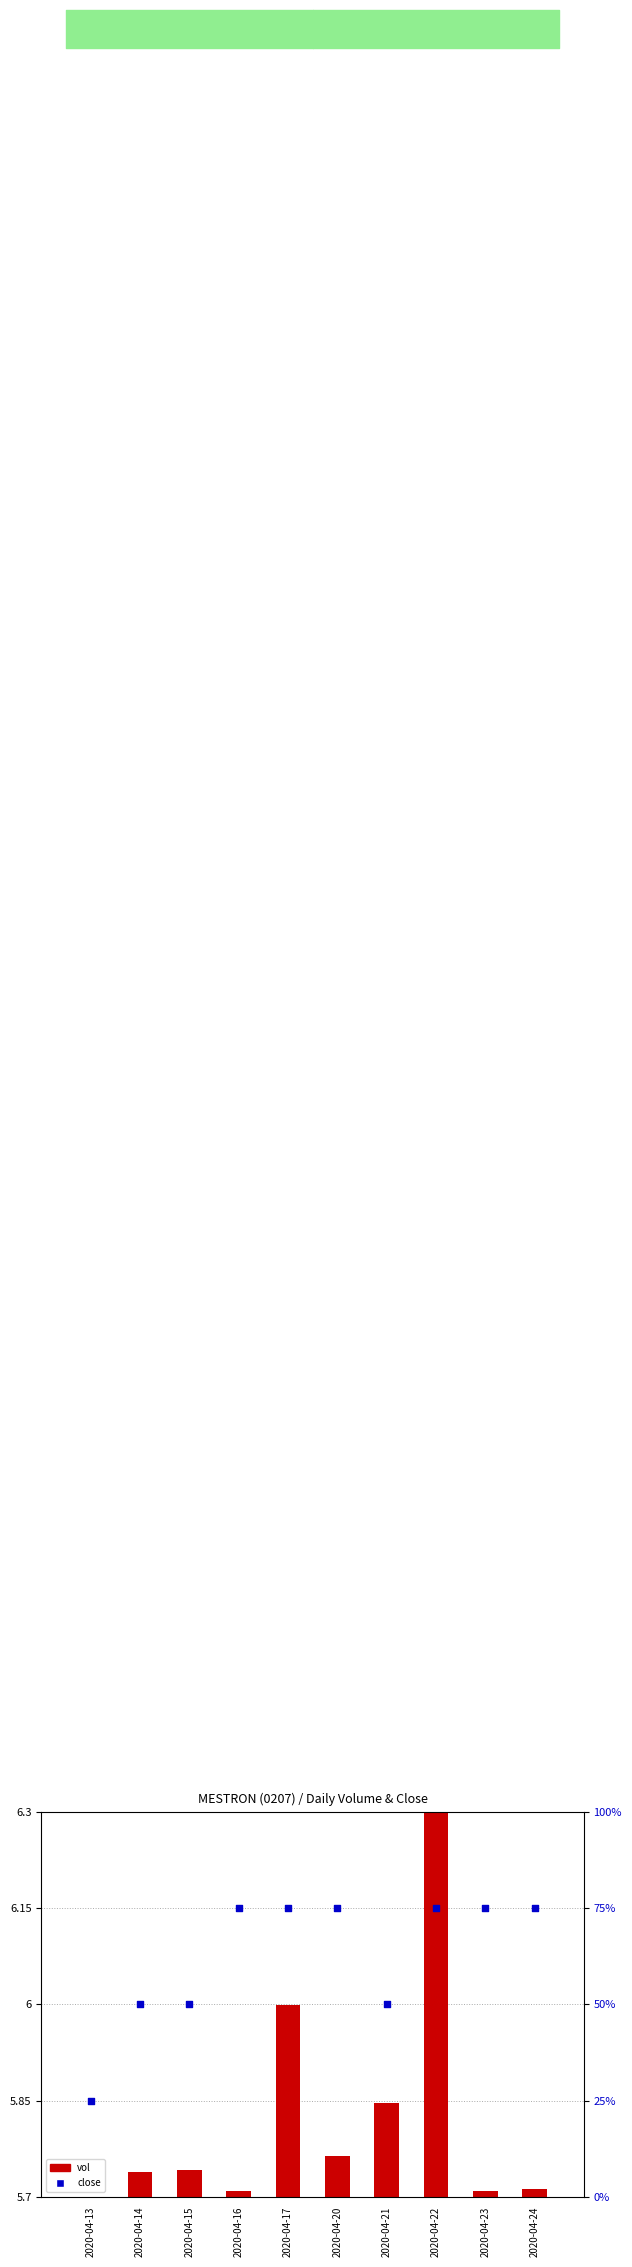

At how many categories does at least one series exceed 59?

6